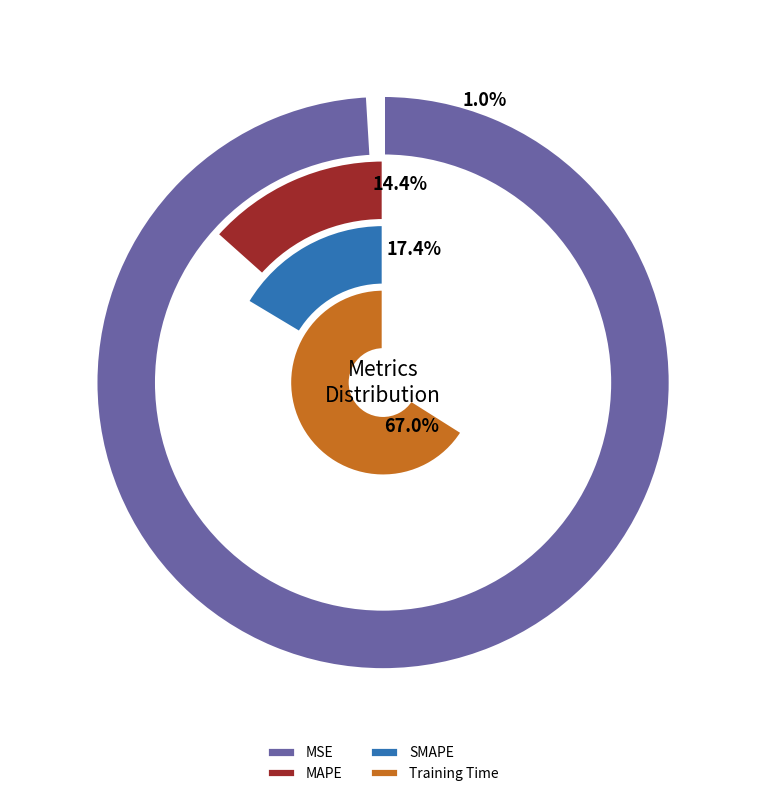

The MAPE slice represents 21% of the pie. True or false?

False